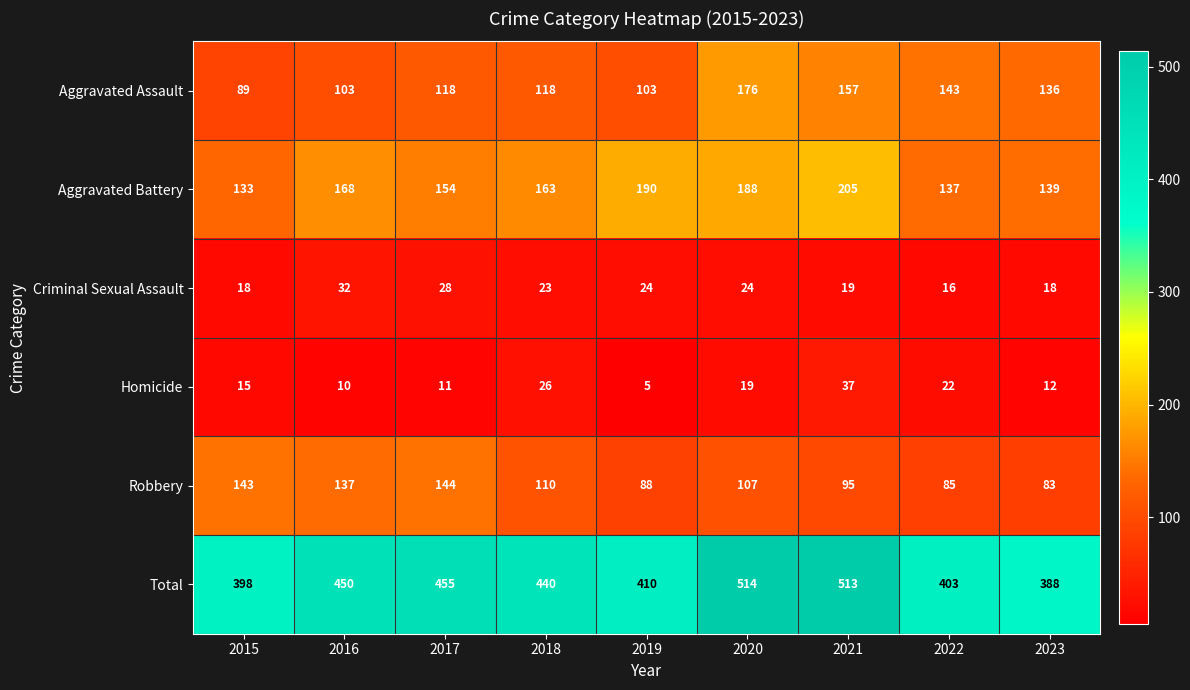

How many data points does each series have?

9